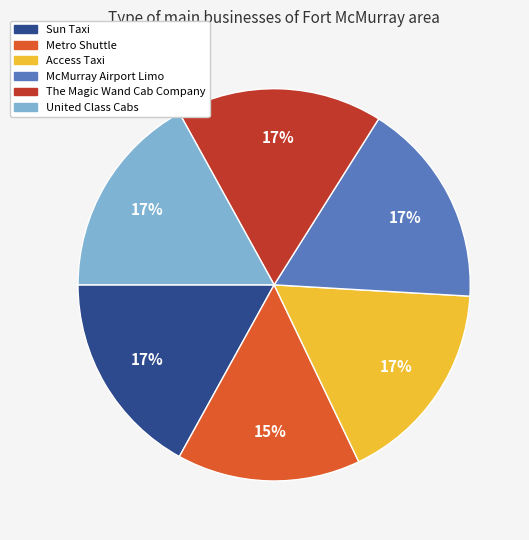

Which slice is the smallest?

Metro Shuttle